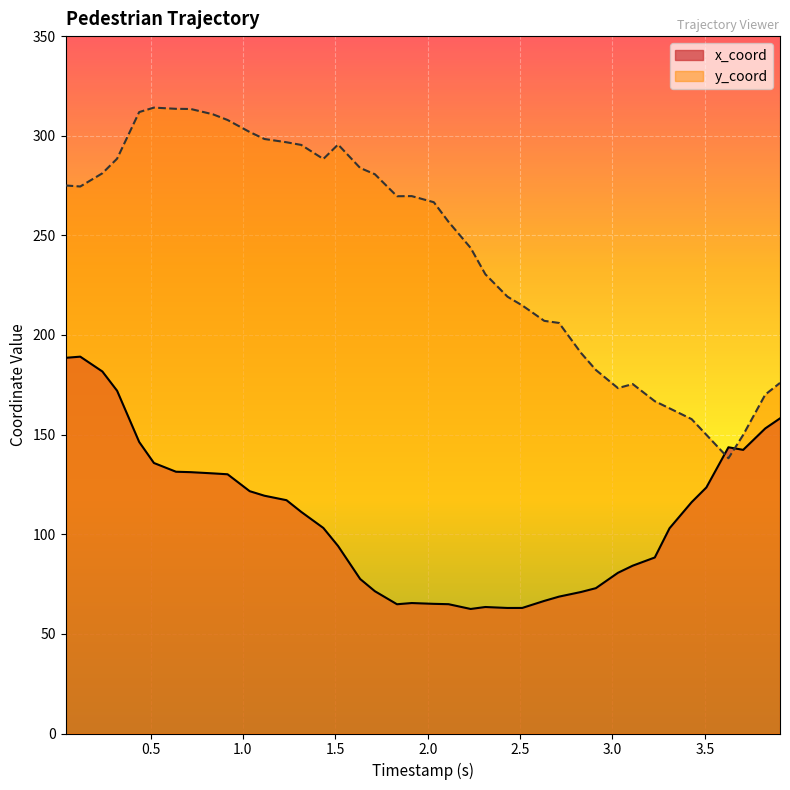

What is the smallest value displayed?

62.5